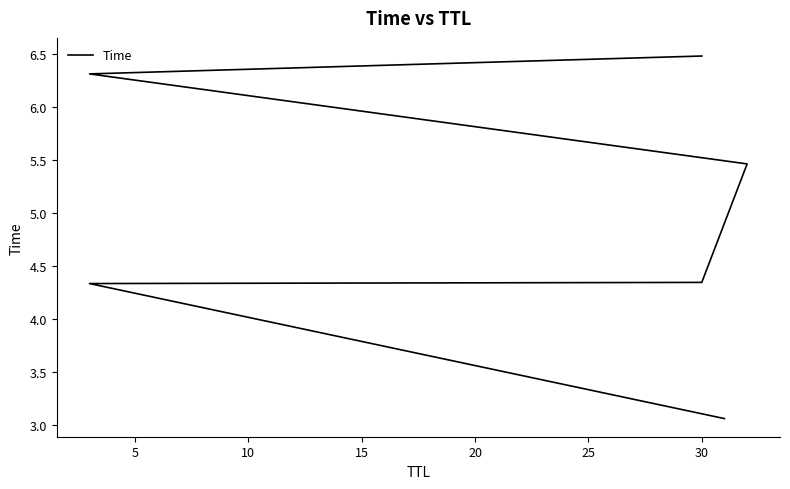

What is the value of the 3rd point from the left?

4.3